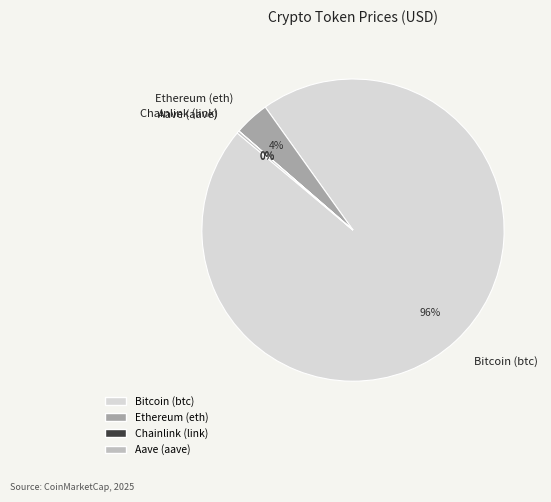

What is the largest slice in the pie chart?

Bitcoin (btc)